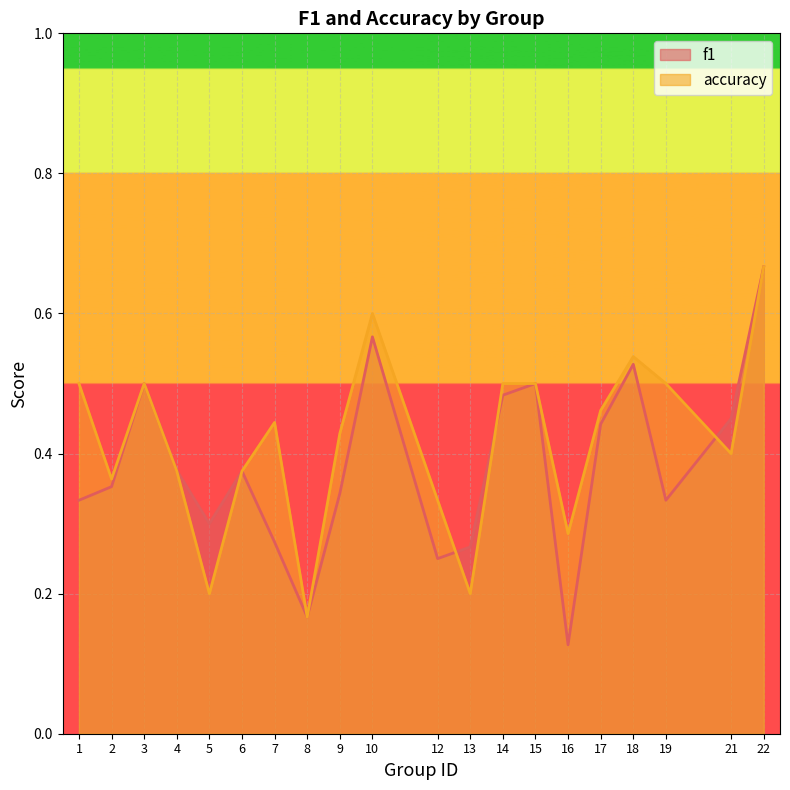

The accuracy series shows 0.4 at 2. True or false?

True